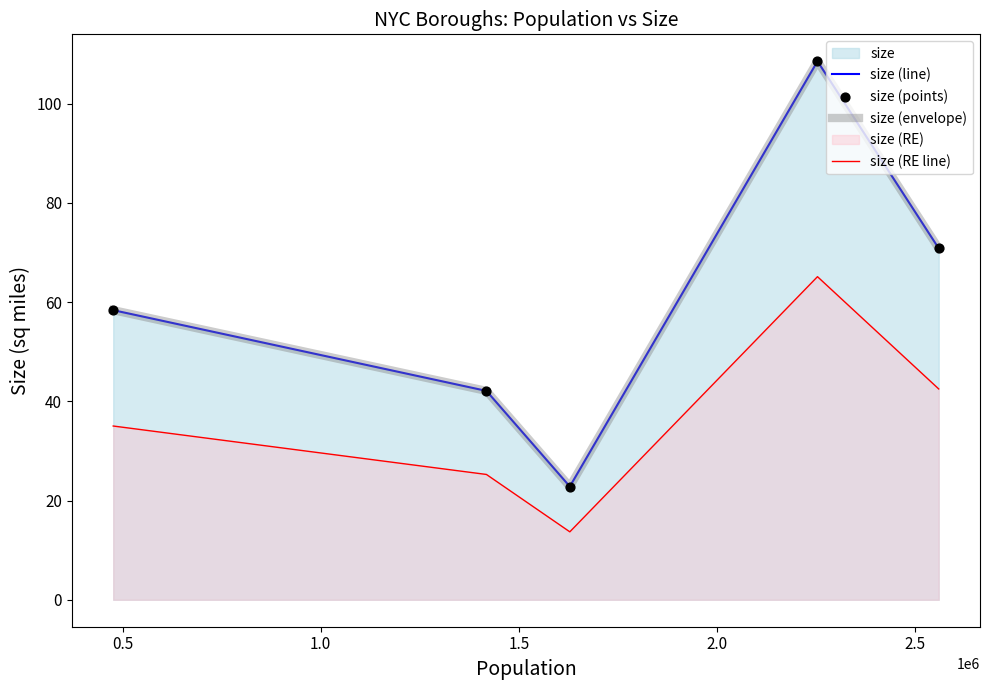

Is the value of size (envelope) at 0.0 greater than the value of size (line) at 0.5?

Yes